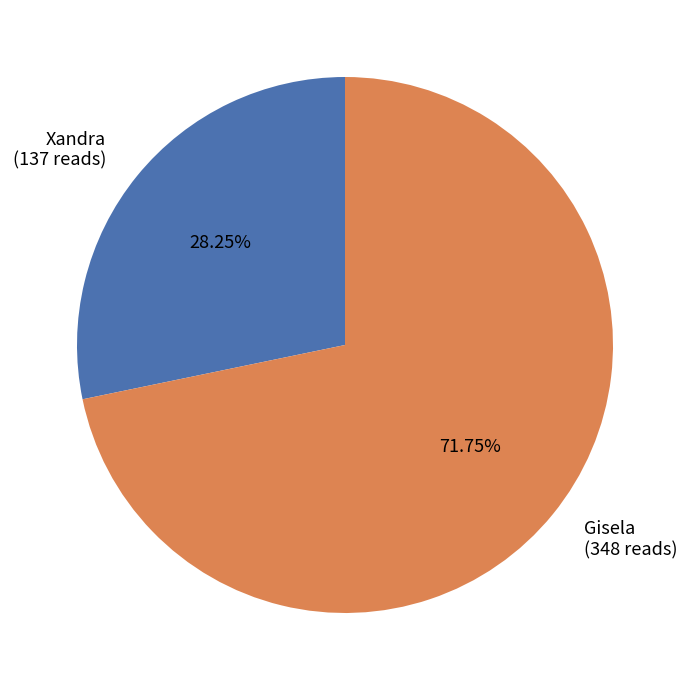

Combined, do Xandra and Gisela account for over 50%?

Yes